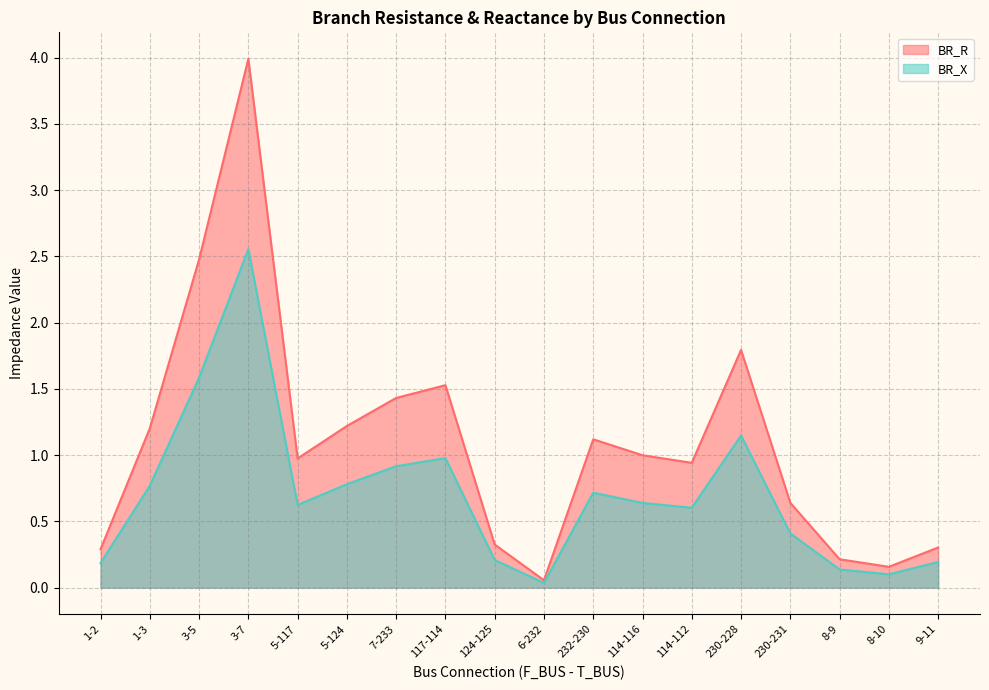

What position from the right is 230-228?

5